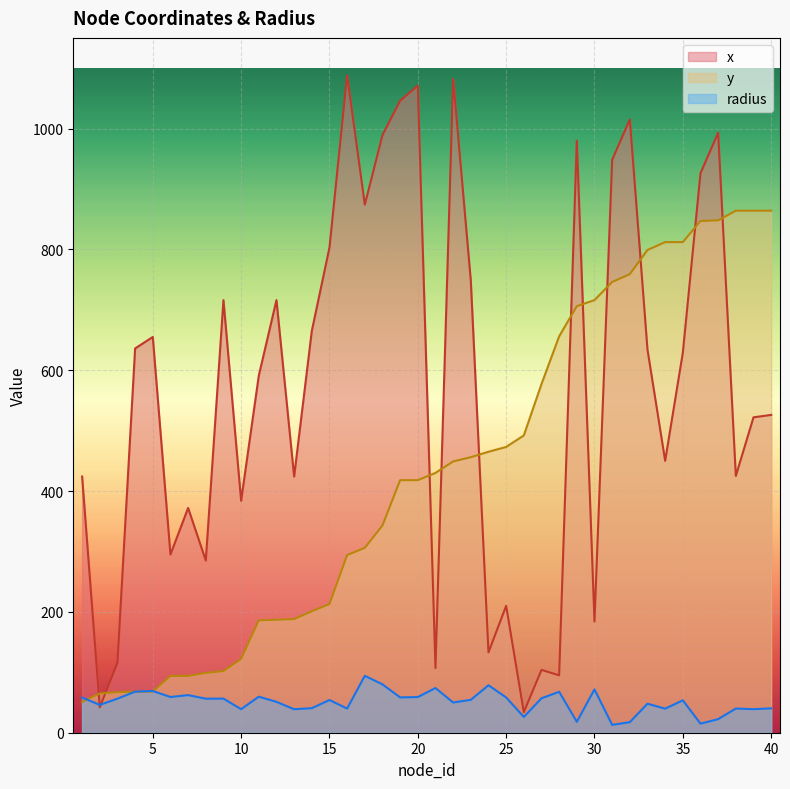

What is the sum of the radius values at 24 and 3?

134.9